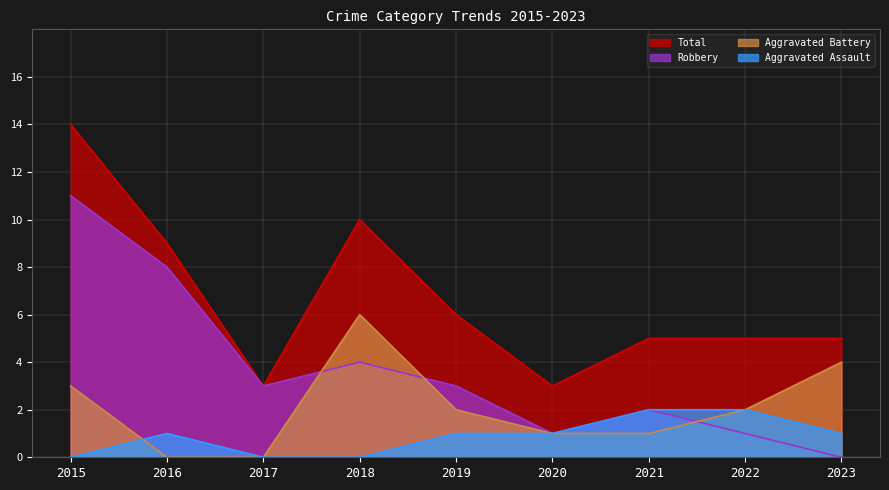

True or false: Total and Aggravated Assault intersect in this chart.

False